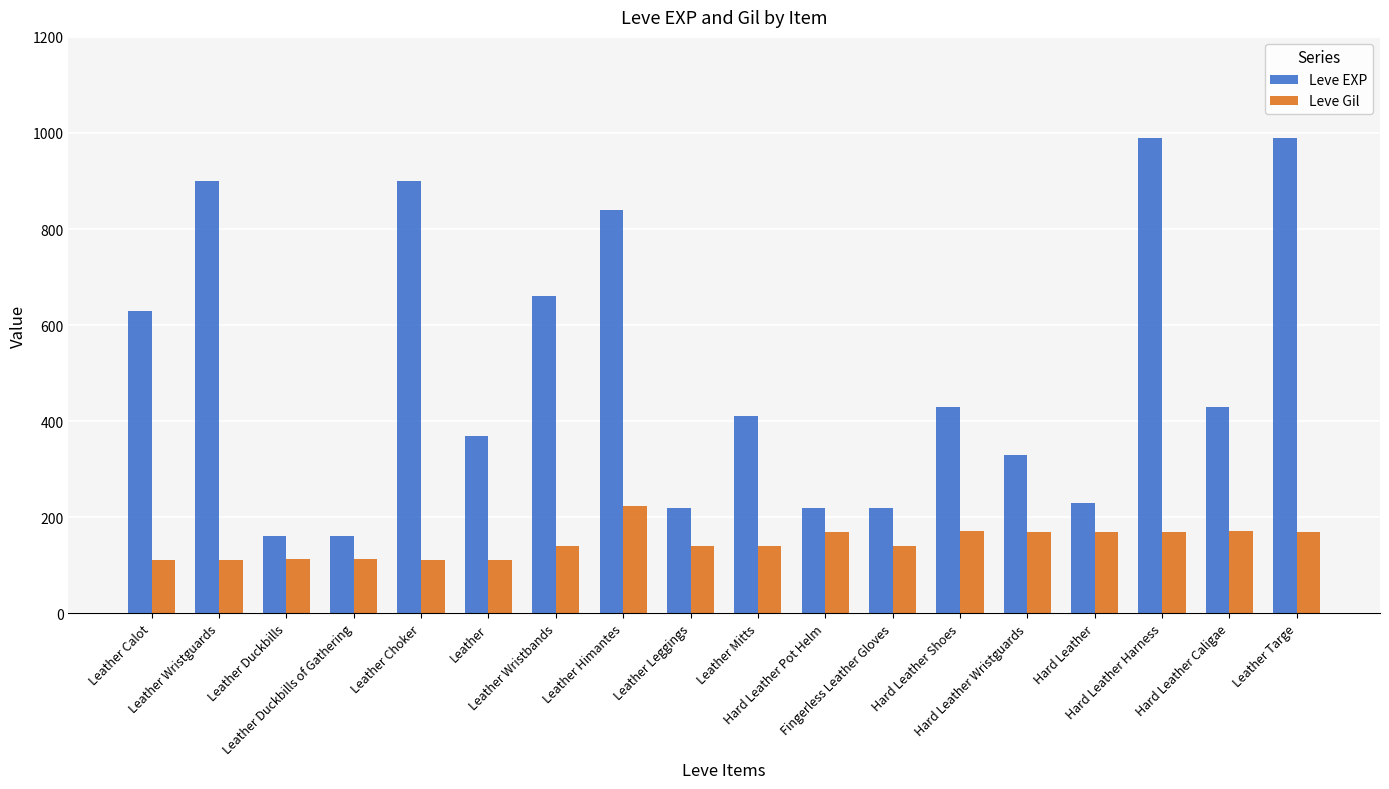

What is the average value of the Leve Gil series?

147